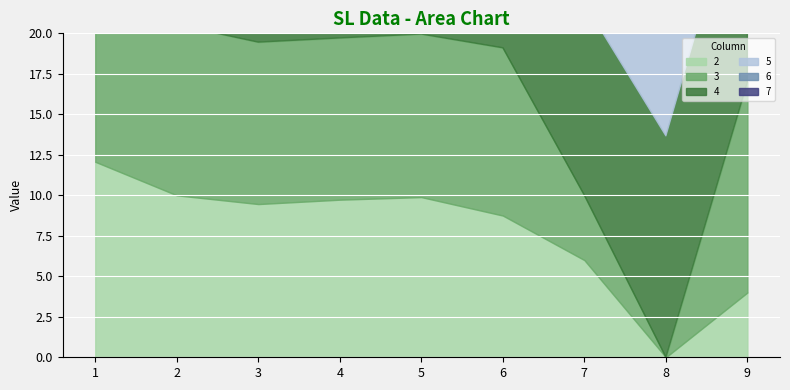

Reading left to right, list all the values displayed in this chart.

2: 1=12.1	2=10.0	3=9.5	4=9.7	5=9.9	6=8.8	7=6.0	8=0.0	9=4.0
3: 1=11.6	2=10.5	3=10.0	4=10.0	5=10.1	6=10.4	7=4.0	8=0.0	9=13.0
4: 1=10.8	2=10.3	3=10.0	4=10.0	5=10.0	6=10.5	7=11.9	8=13.7	9=14.0
5: 1=8.0	2=10.1	3=9.9	4=10.0	5=10.0	6=9.9	7=8.2	8=9.3	9=13.5
6: 1=0.0	2=11.2	3=9.6	4=9.5	5=10.1	6=10.0	7=10.2	8=13.3	9=11.5
7: 1=0.0	2=14.0	3=16.0	4=8.1	5=11.8	6=9.8	7=10.0	8=11.8	9=5.0